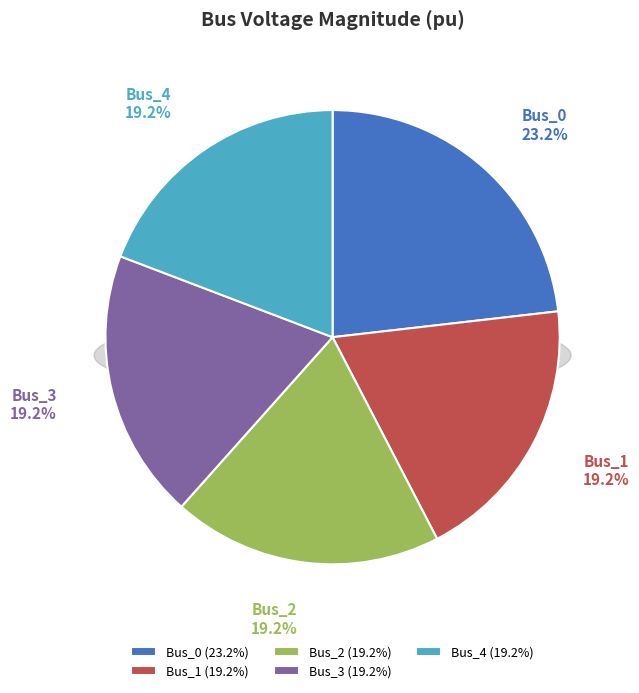

To the nearest percent, what portion does Bus_2 represent?

19%